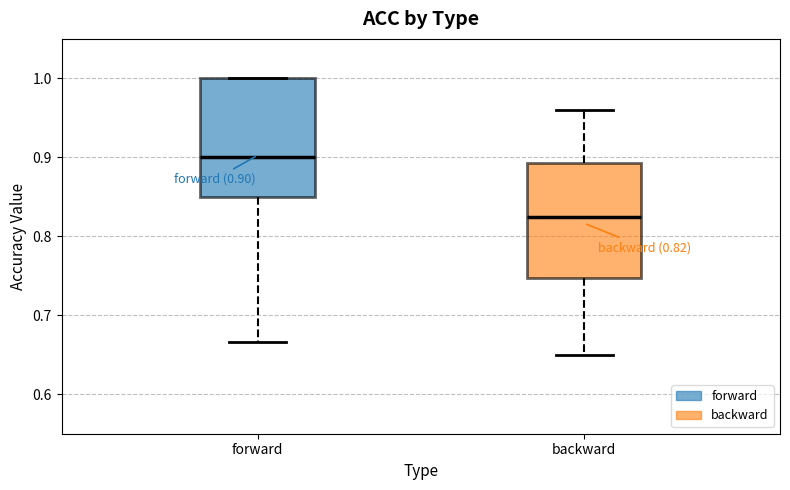

Which box has the lowest median line?

backward